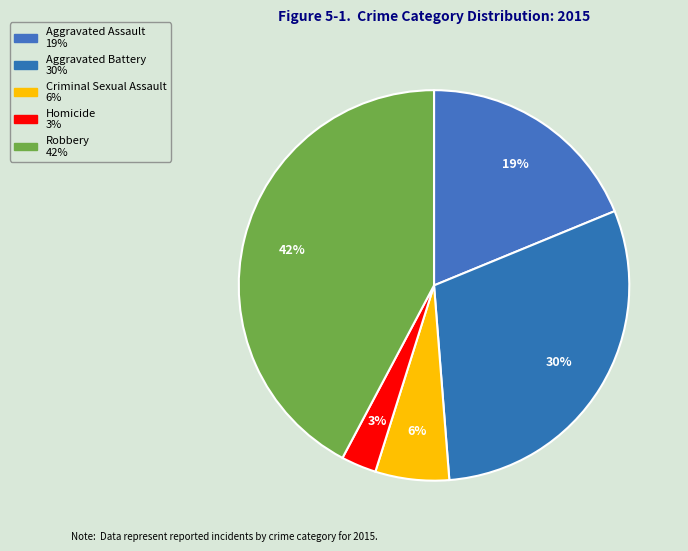

Which category has the biggest portion of the pie?

Robbery